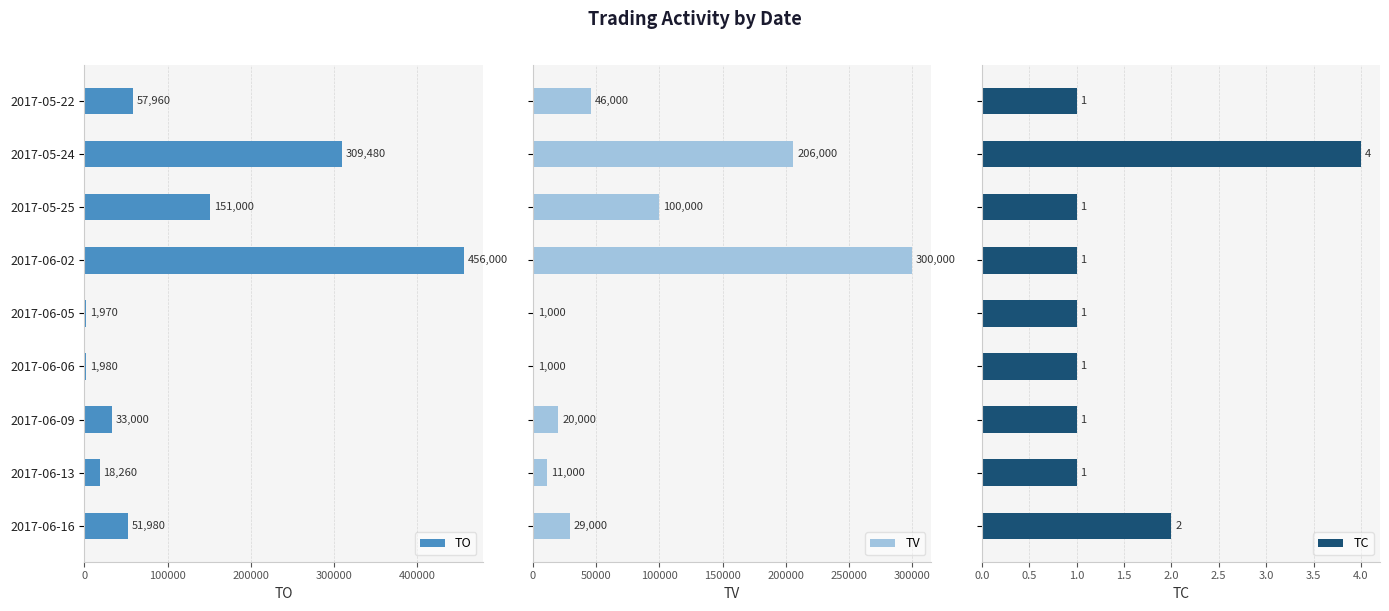

Read the TO value at 2017-05-25, to the nearest 50.

151000